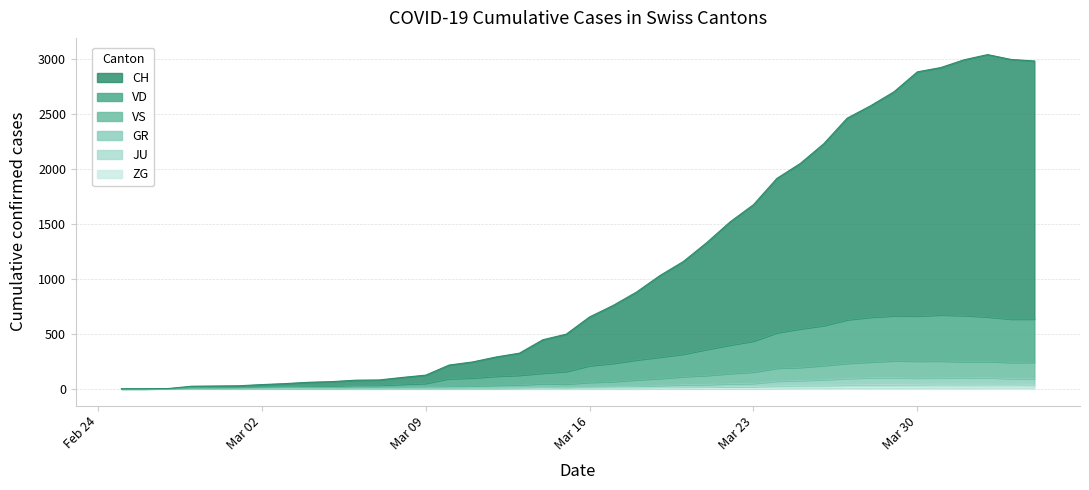

What is the label of the 15th point from the left?

2020-03-10